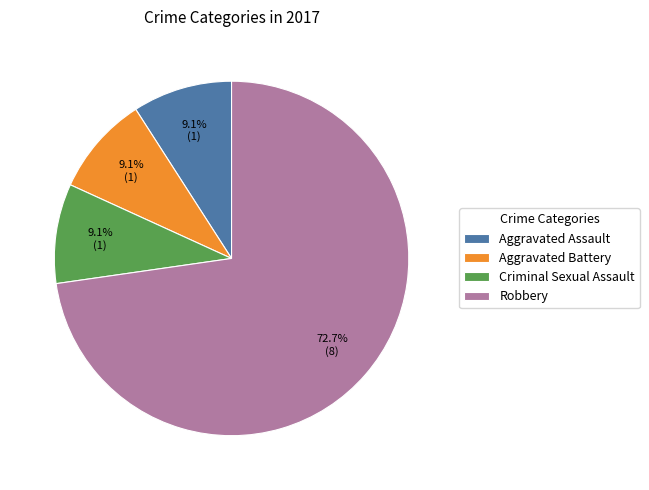

How many slices are in this pie chart?

4